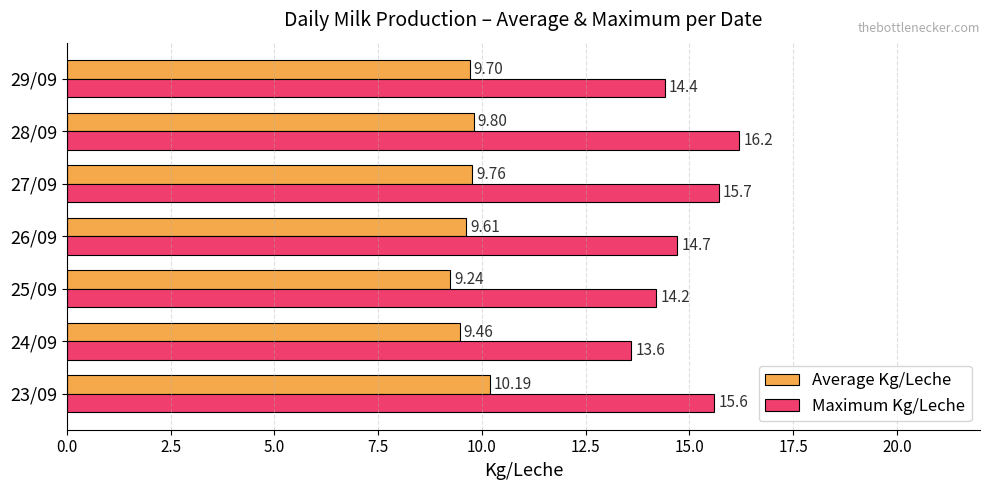

Which series has the largest total across all categories?

Maximum Kg/Leche